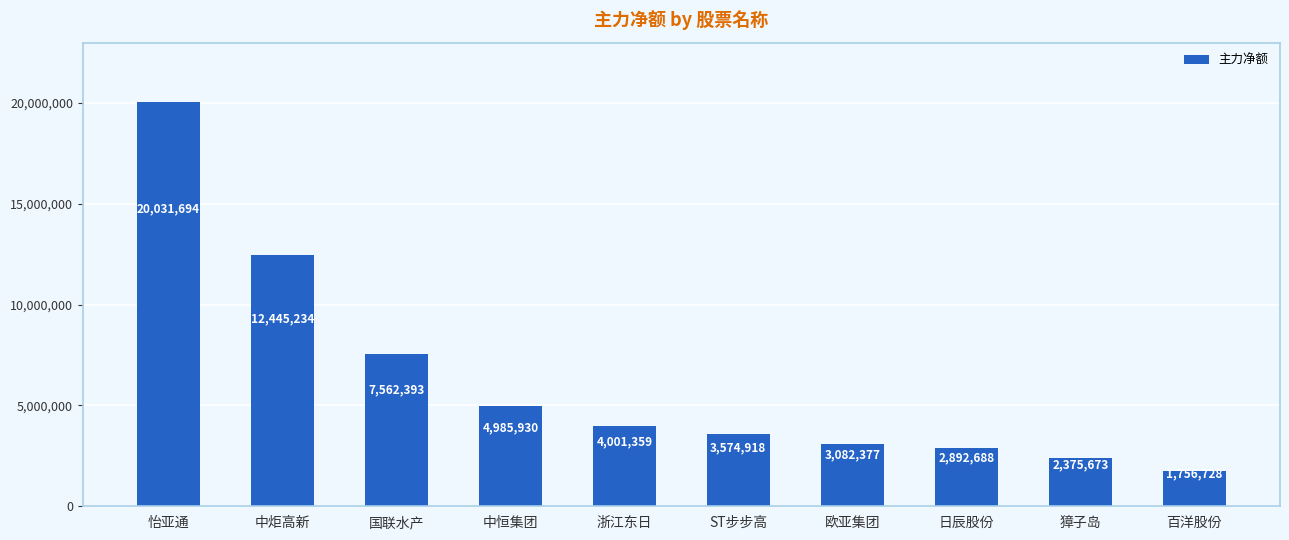

What value does the data have at 百洋股份, to the nearest 10?

1756730